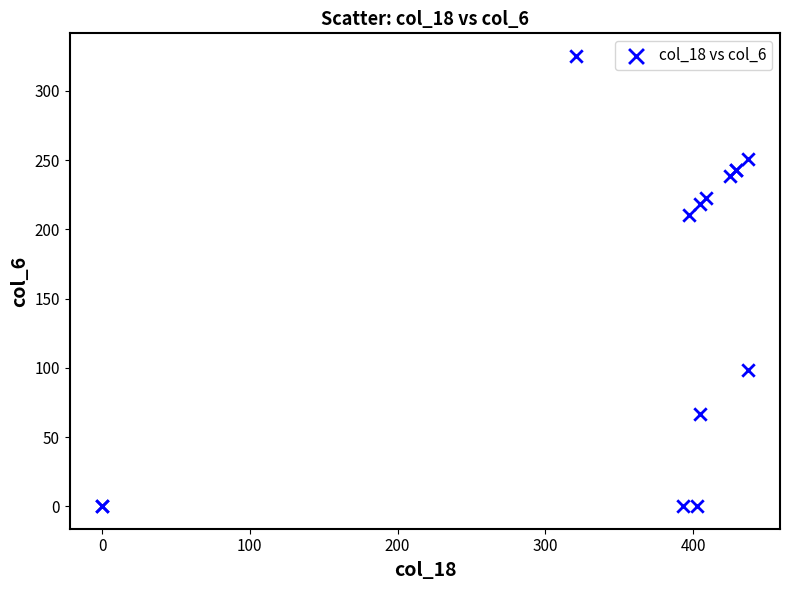

What Y value in the scatter plot is closest to 162?

210.6